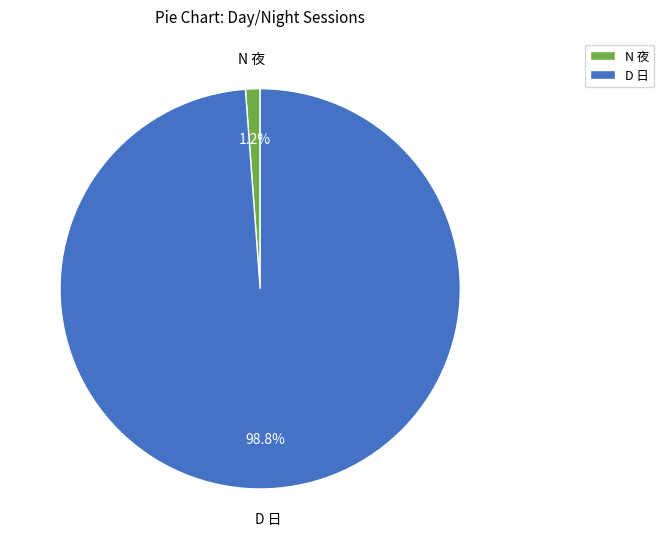

What portion of the pie excludes D 日?

1.2%